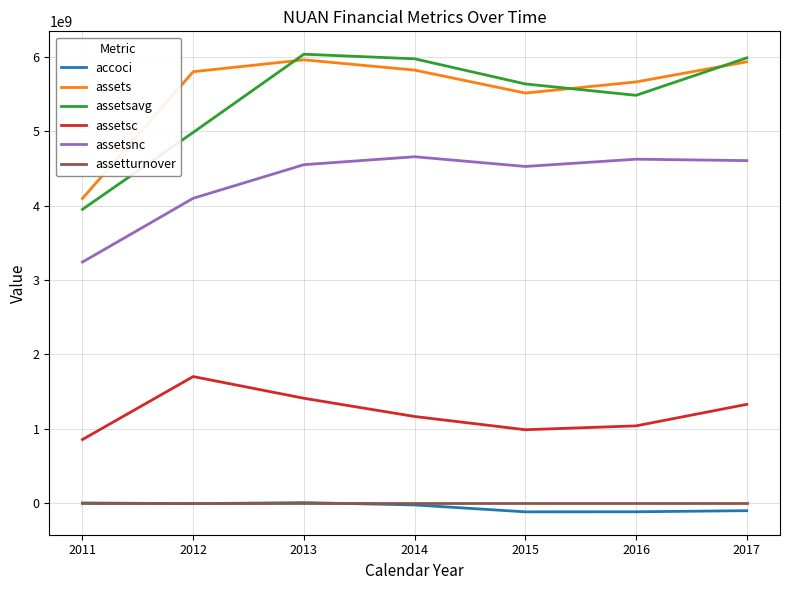

What is the average value of the assetsavg series?

5434112642.9